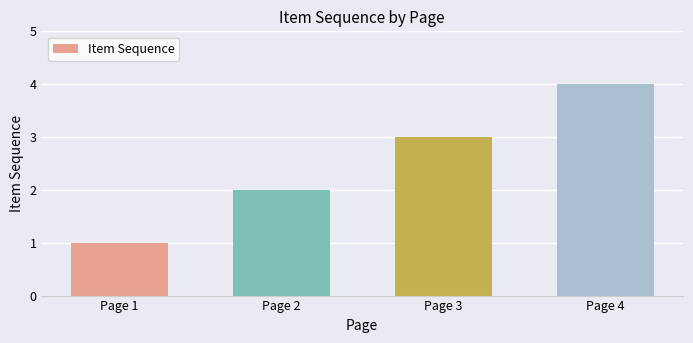

Reading right to left, extract all data points from this chart.

4	3	2	1